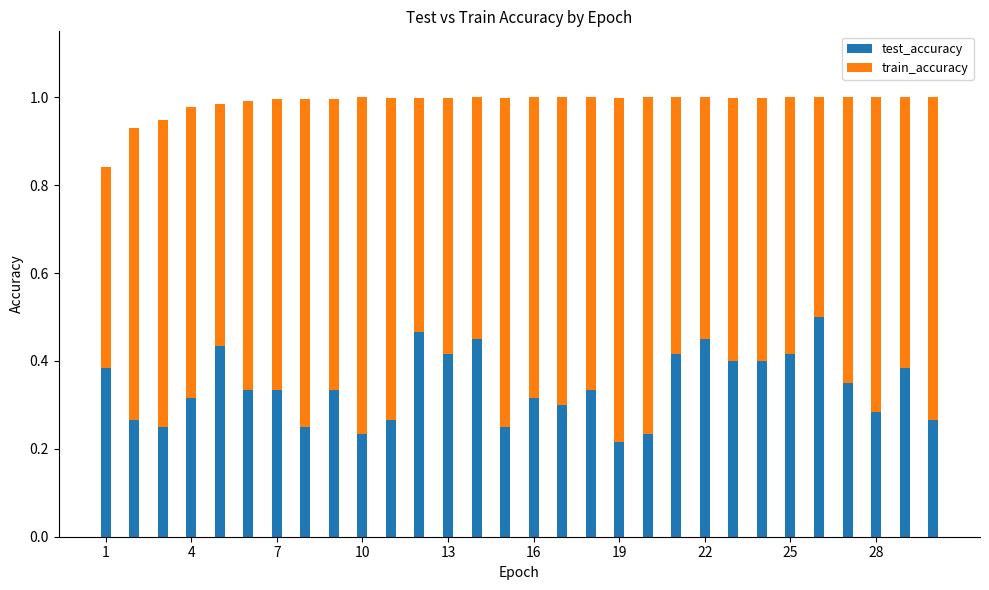

What is the sum of all test_accuracy values?

10.3